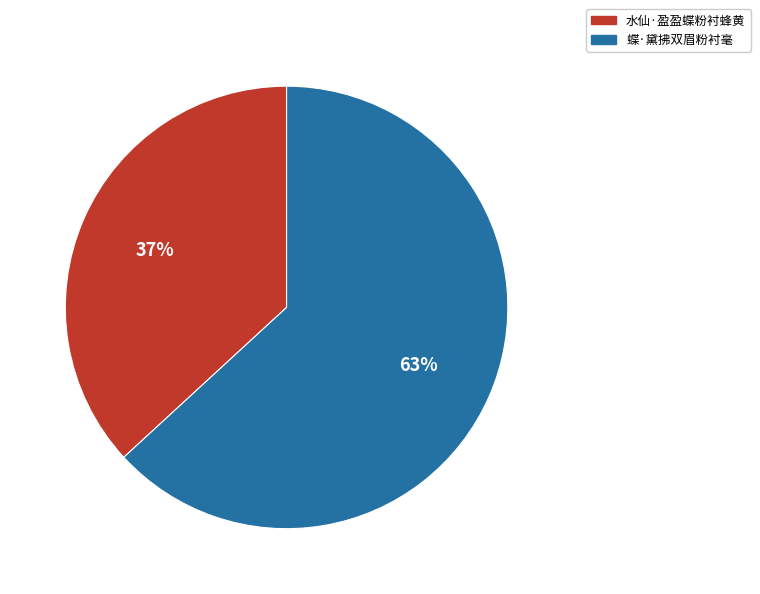

What is the largest slice in the pie chart?

蝶·黛拂双眉粉衬毫